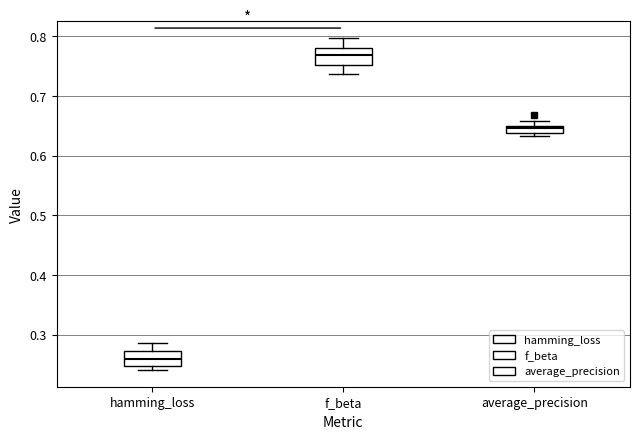

Where is the upper edge of the box for f_beta on the y-axis? The values are not printed on the chart, so give them approximately, as read against the axis.

0.78